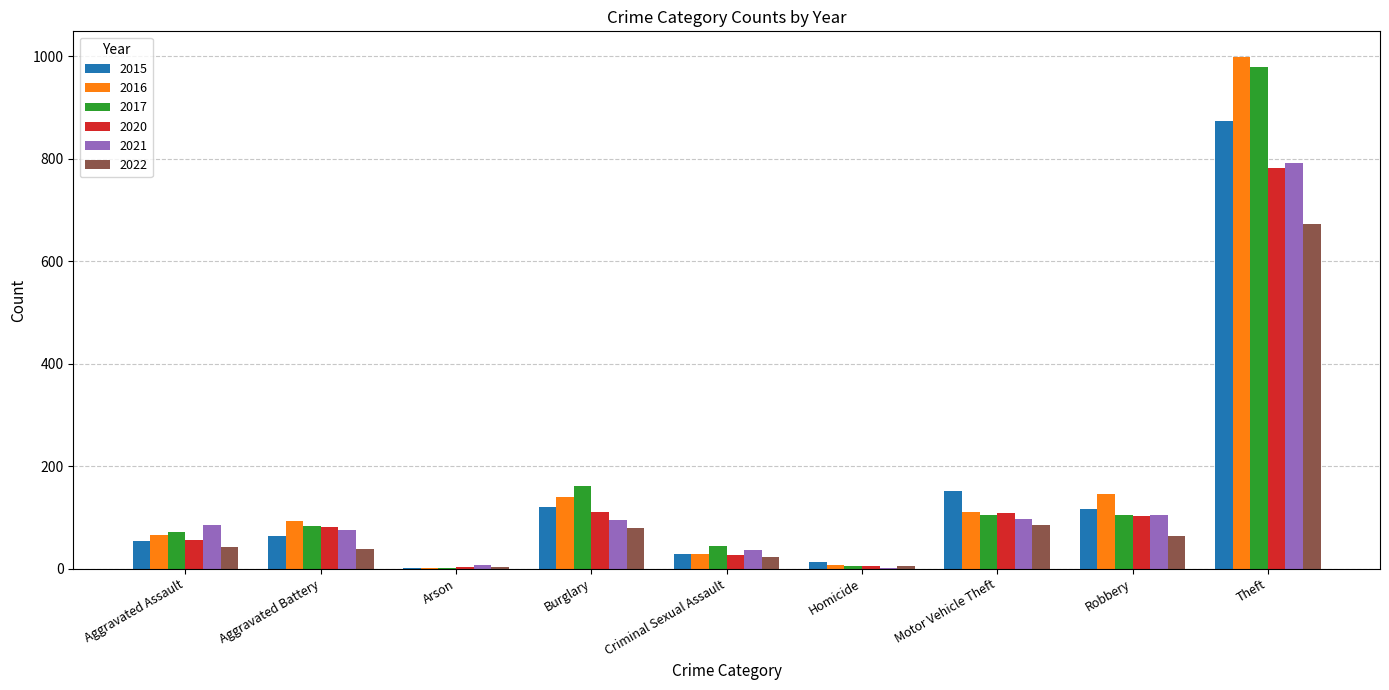

What is the average value of the 2017 series?

173